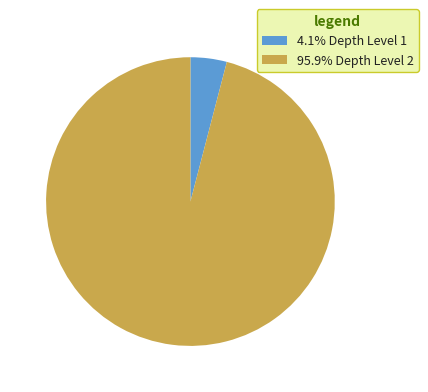

Does 4.1% Depth Level 1 represent more than half of the total?

No